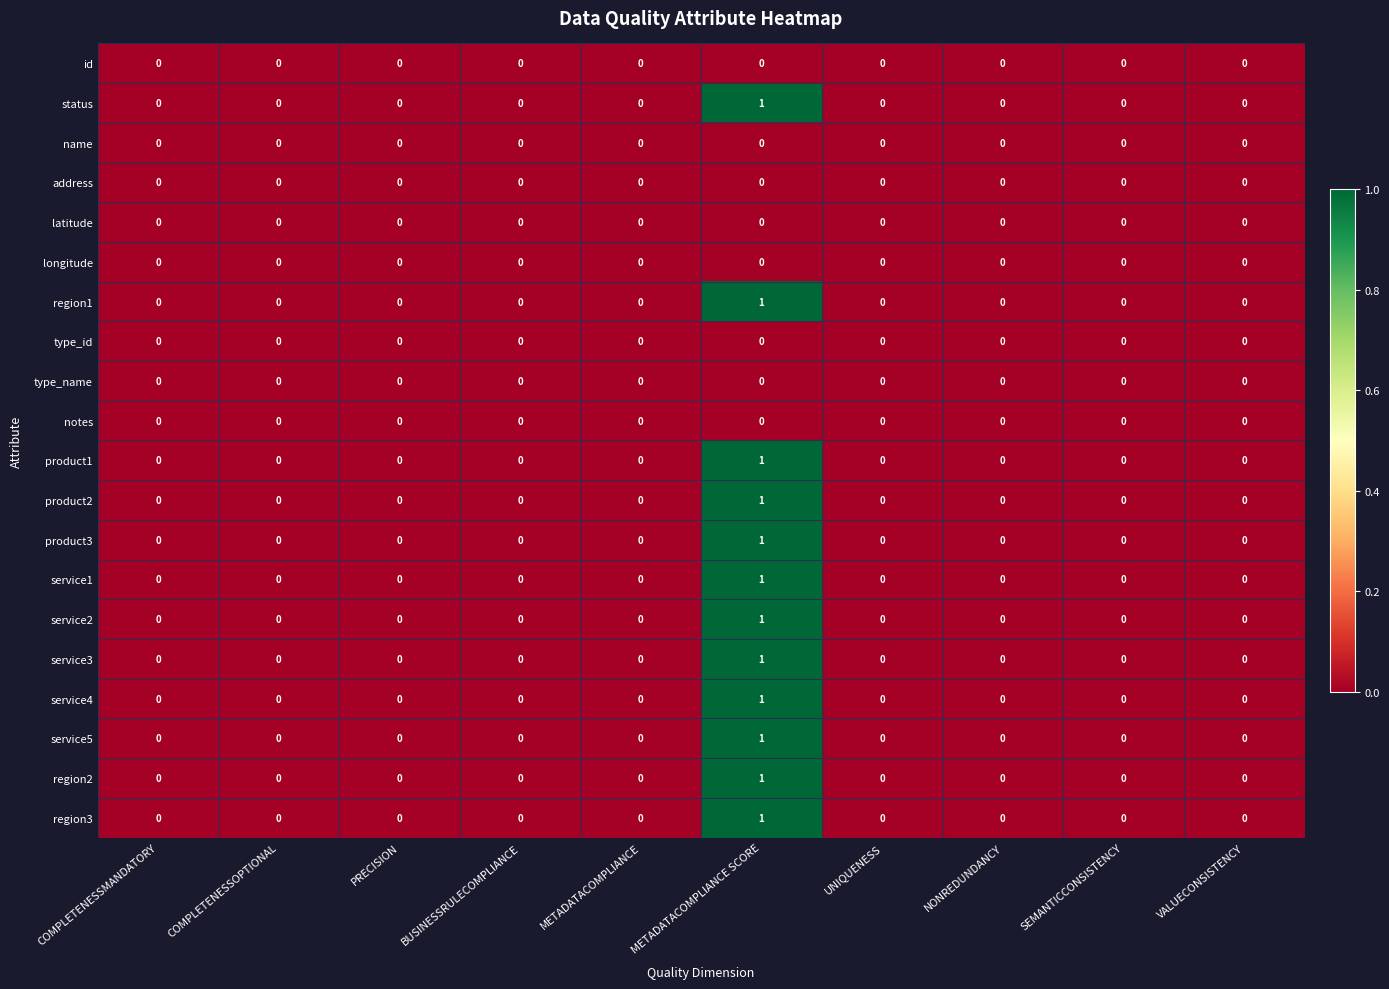

Which category has the highest value across all series?

METADATACOMPLIANCE SCORE